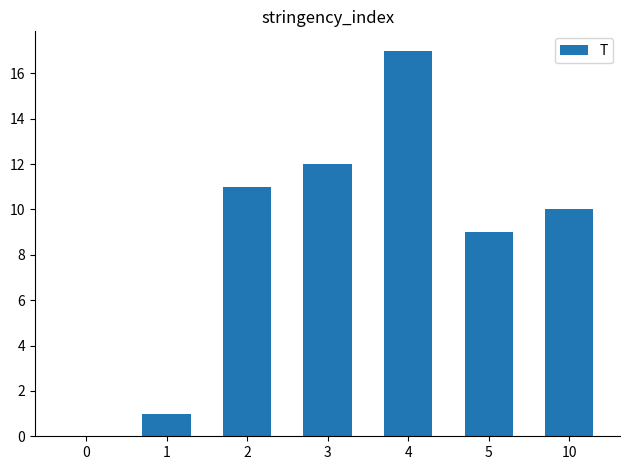

Between 5 and 4, which is larger?

4